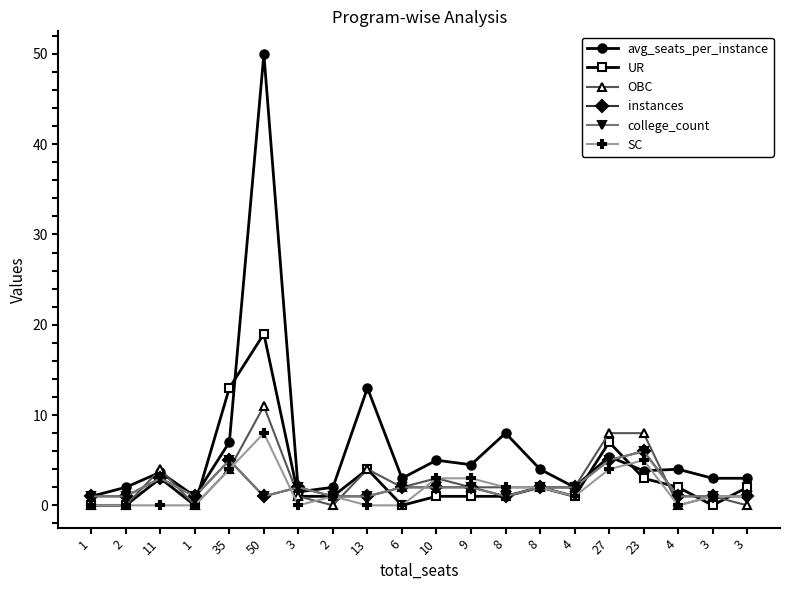

Does the chart have visible grid lines?

No